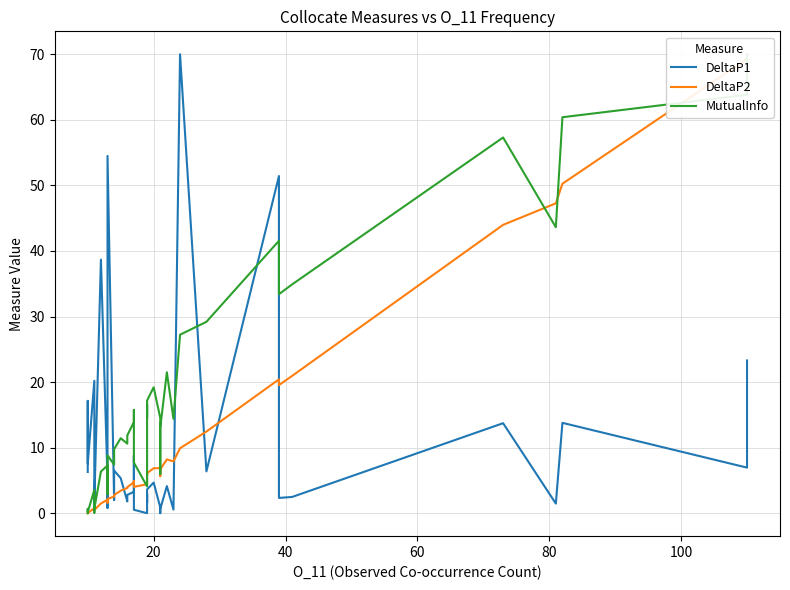

What is the value of the DeltaP2 point at the 25th from the left?

6.9